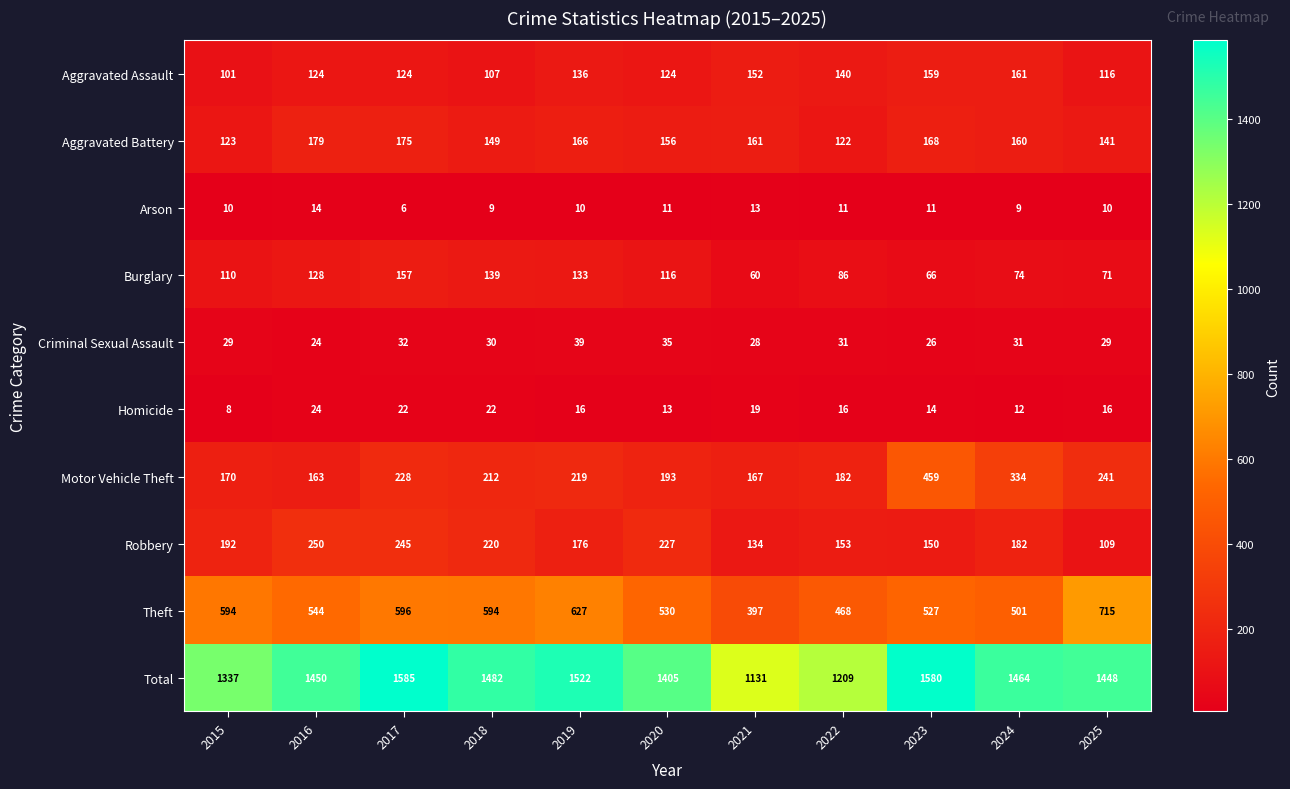

How many values in the Aggravated Battery series are below 160?

5